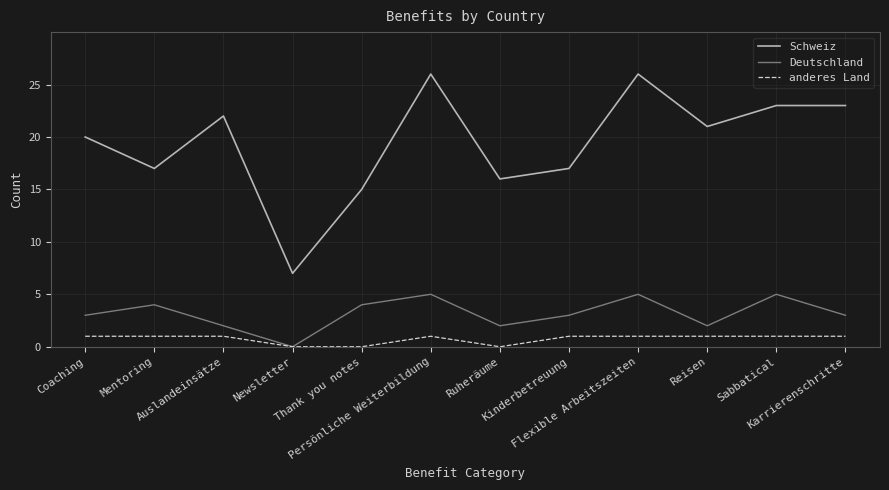

True or false: Schweiz and anderes Land intersect in this chart.

False